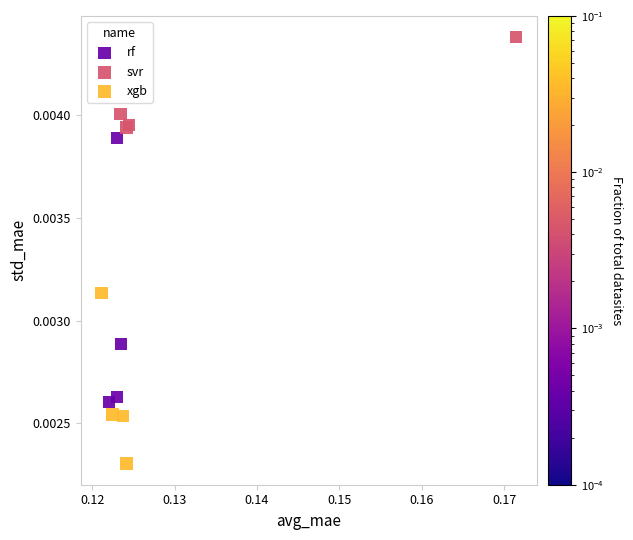

Which series has the widest spread of Y values?

rf